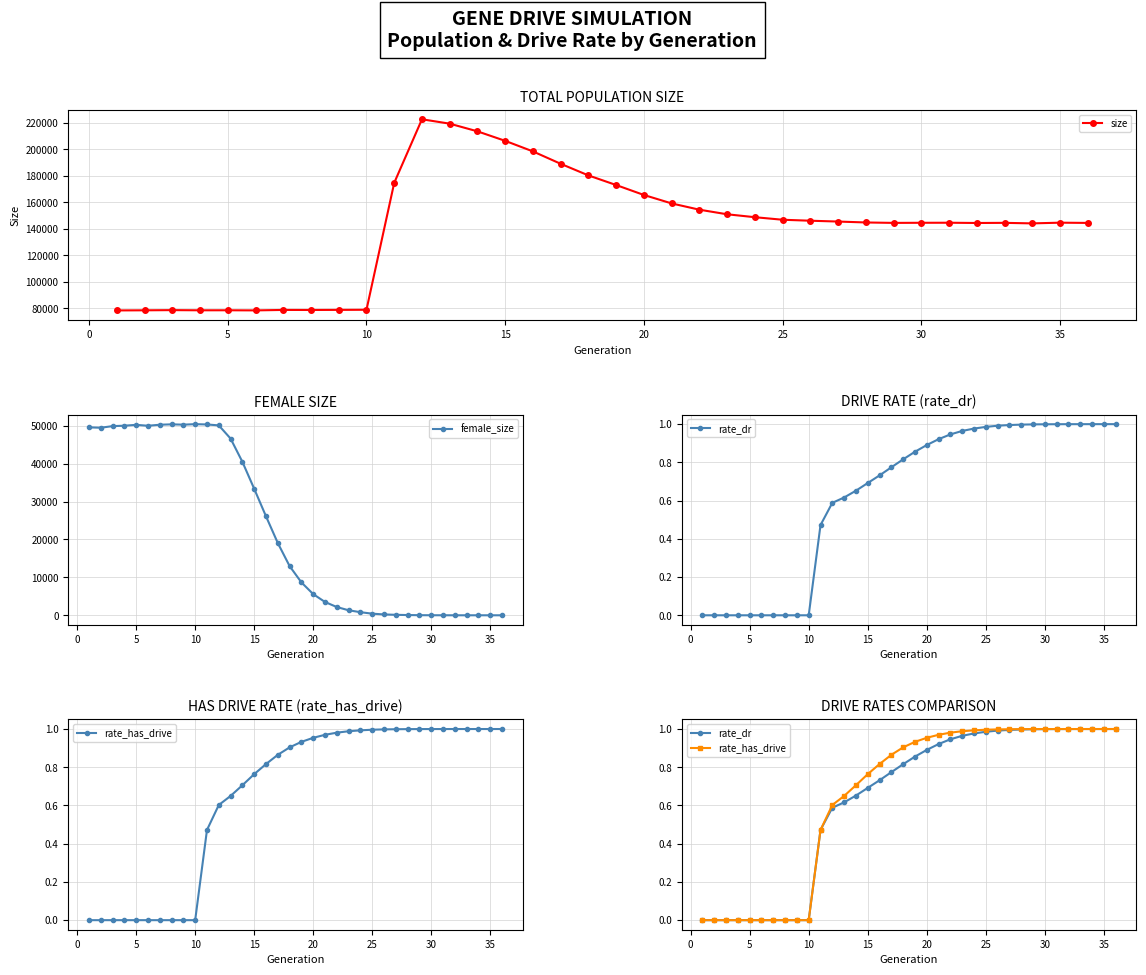

True or false: size has more than 0 points higher than both neighbors.

True